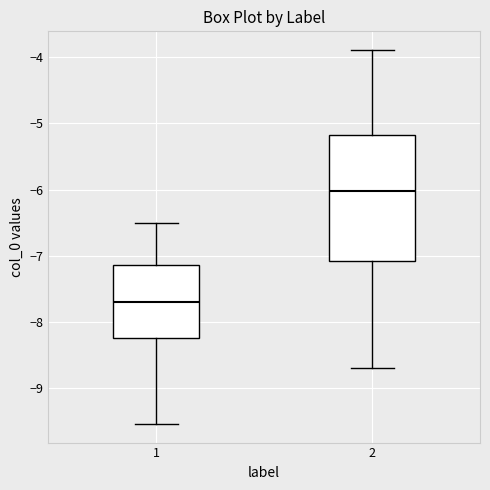

Reading left to right, read every box against the y-axis: the position of its median line, the range the box covers, and the ends of its whiskers. The values are not printed on the chart, so give them approximately, as read against the axis.

1: median -7.7, box -8.2 to -7.1, whiskers -9.5 to -6.5
2: median -6.0, box -7.1 to -5.2, whiskers -8.7 to -3.9